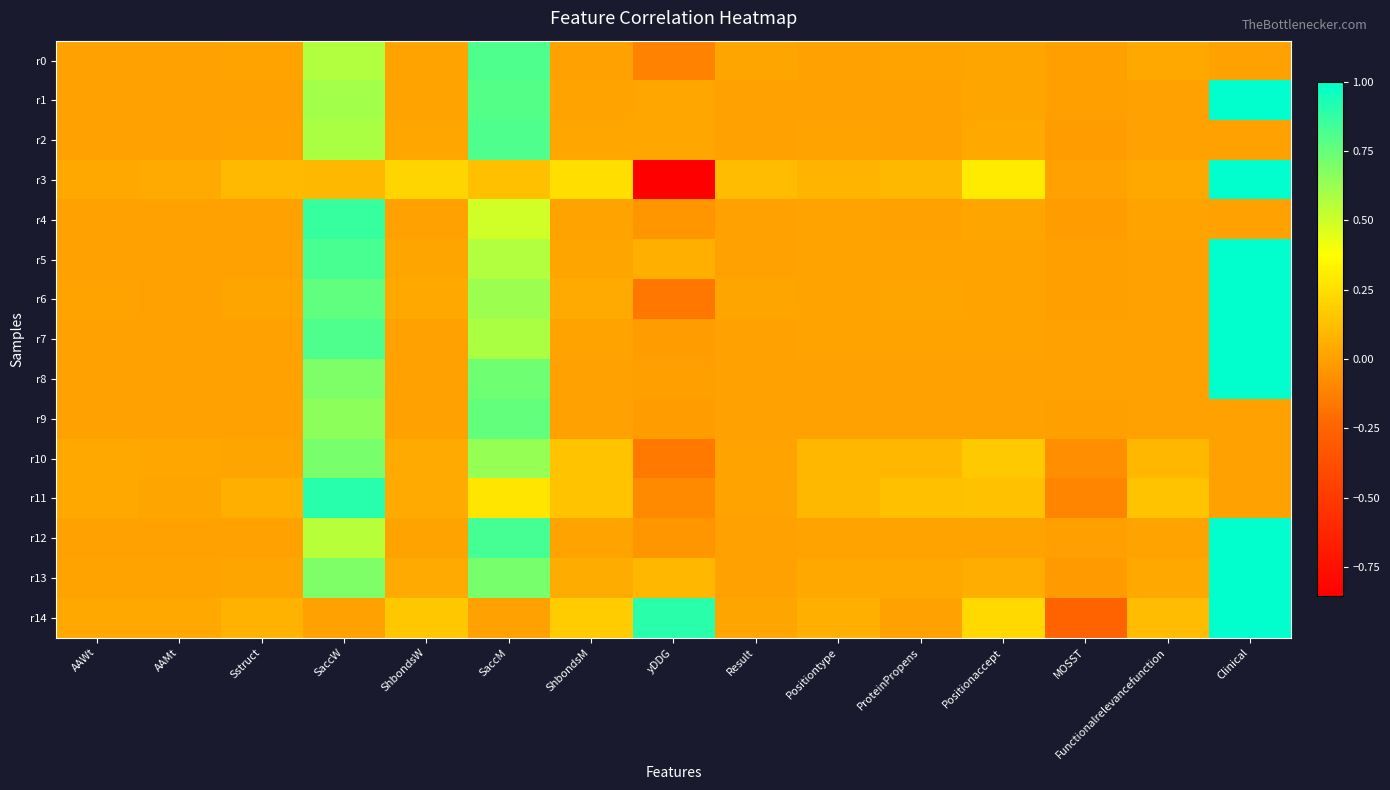

Rank the series at ShbondsW from highest to lowest value.

r3, r14, r13, r11, r10, r6, r2, r5, r1, r12, r0, r8, r9, r4, r7